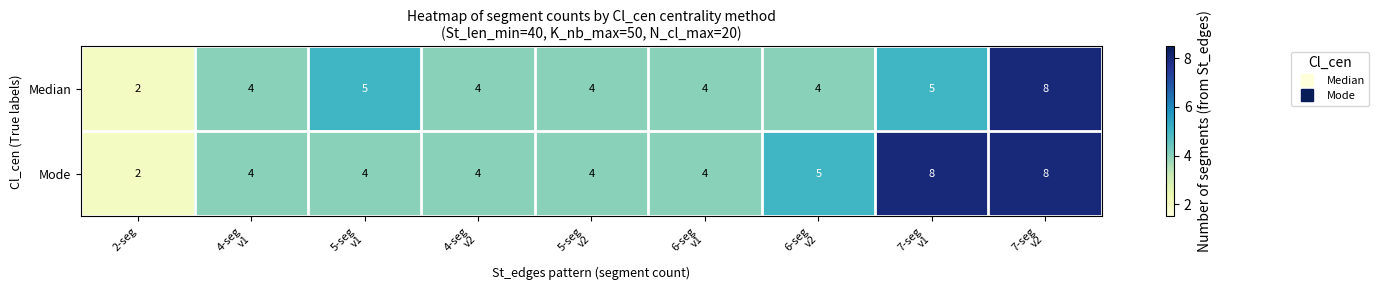

Reading right to left, extract all data points from this chart.

Median: 8	5	4	4	4	4	5	4	2
Mode: 8	8	5	4	4	4	4	4	2